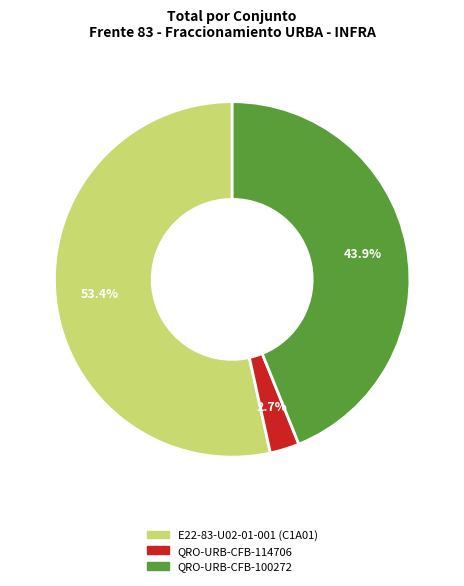

How many segments does this pie chart have?

3